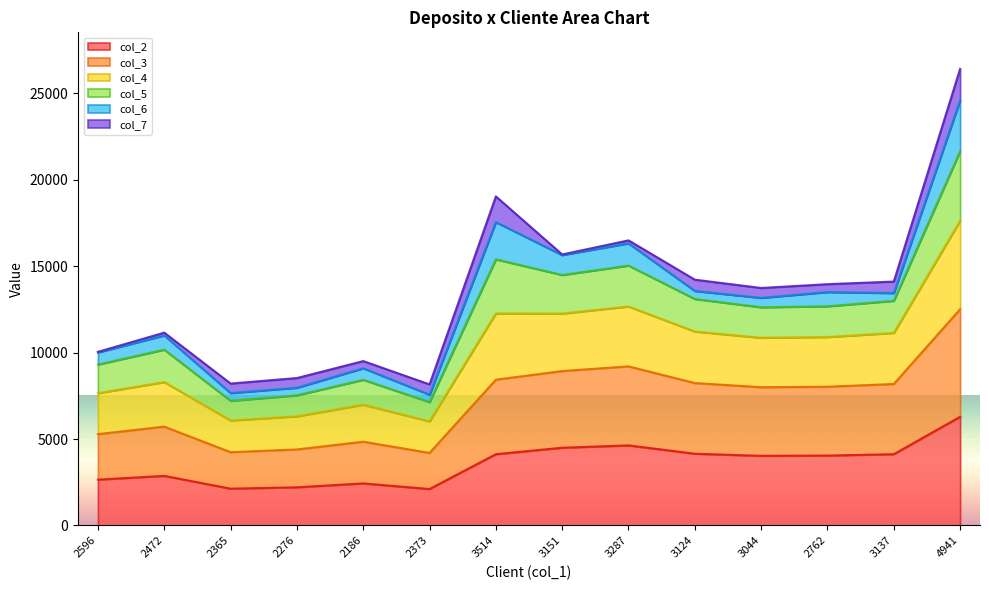

At which category is the sum across all series the highest?

4941